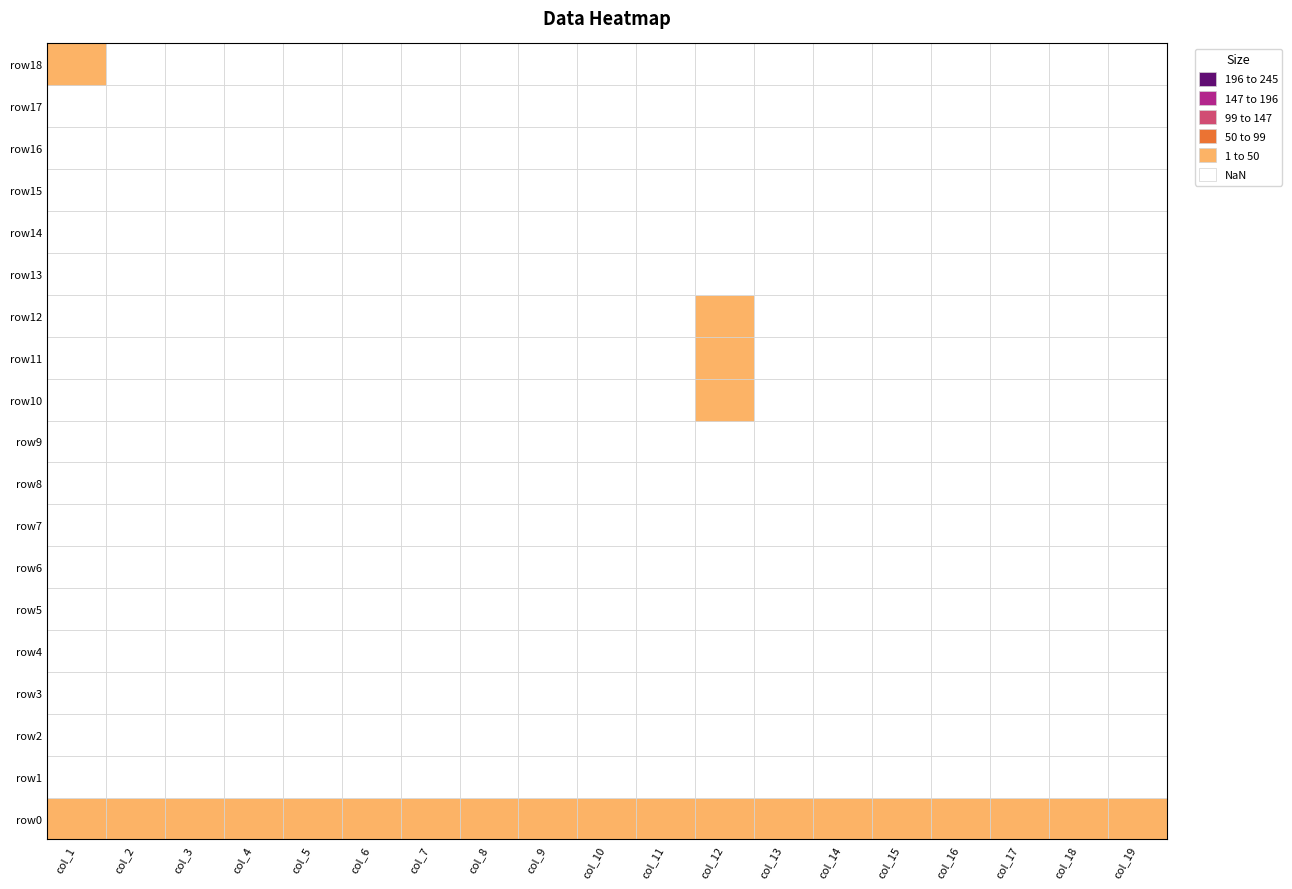

Reading left to right, extract all data points from this chart.

row0: 0=24	1=24	2=24	3=24	4=24	5=24	6=24	7=24	8=24	9=24	10=9	11=24	12=24	13=24	14=24	15=24	16=24	17=24	18=24
row1: 0=0	1=0	2=0	3=0	4=0	5=0	6=0	7=0	8=0	9=0	10=0	11=0	12=0	13=0	14=0	15=0	16=0	17=0	18=0
row2: 0=0	1=0	2=0	3=0	4=0	5=0	6=0	7=0	8=0	9=0	10=0	11=0	12=0	13=0	14=0	15=0	16=0	17=0	18=0
row3: 0=0	1=0	2=0	3=0	4=0	5=0	6=0	7=0	8=0	9=0	10=0	11=0	12=0	13=0	14=0	15=0	16=0	17=0	18=0
row4: 0=0	1=0	2=0	3=0	4=0	5=0	6=0	7=0	8=0	9=0	10=0	11=0	12=0	13=0	14=0	15=0	16=0	17=0	18=0
row5: 0=0	1=0	2=0	3=0	4=0	5=0	6=0	7=0	8=0	9=0	10=0	11=0	12=0	13=0	14=0	15=0	16=0	17=0	18=0
row6: 0=0	1=0	2=0	3=0	4=0	5=0	6=0	7=0	8=0	9=0	10=0	11=0	12=0	13=0	14=0	15=0	16=0	17=0	18=0
row7: 0=0	1=0	2=0	3=0	4=0	5=0	6=0	7=0	8=0	9=0	10=0	11=0	12=0	13=0	14=0	15=0	16=0	17=0	18=0
row8: 0=0	1=0	2=0	3=0	4=0	5=0	6=0	7=0	8=0	9=0	10=0	11=0	12=0	13=0	14=0	15=0	16=0	17=0	18=0
row9: 0=0	1=0	2=0	3=0	4=0	5=0	6=0	7=0	8=0	9=0	10=0	11=0	12=0	13=0	14=0	15=0	16=0	17=0	18=0
row10: 0=0	1=0	2=0	3=0	4=0	5=0	6=0	7=0	8=0	9=0	10=0	11=2	12=0	13=0	14=0	15=0	16=0	17=0	18=0
row11: 0=0	1=0	2=0	3=0	4=0	5=0	6=0	7=0	8=0	9=0	10=0	11=1	12=0	13=0	14=0	15=0	16=0	17=0	18=0
row12: 0=0	1=0	2=0	3=0	4=0	5=0	6=0	7=0	8=0	9=0	10=0	11=2	12=0	13=0	14=0	15=0	16=0	17=0	18=0
row13: 0=0	1=0	2=0	3=0	4=0	5=0	6=0	7=0	8=0	9=0	10=0	11=0	12=0	13=0	14=0	15=0	16=0	17=0	18=0
row14: 0=0	1=0	2=0	3=0	4=0	5=0	6=0	7=0	8=0	9=0	10=0	11=0	12=0	13=0	14=0	15=0	16=0	17=0	18=0
row15: 0=0	1=0	2=0	3=0	4=0	5=0	6=0	7=0	8=0	9=0	10=0	11=0	12=0	13=0	14=0	15=0	16=0	17=0	18=0
row16: 0=0	1=0	2=0	3=0	4=0	5=0	6=0	7=0	8=0	9=0	10=0	11=0	12=0	13=0	14=0	15=0	16=0	17=0	18=0
row17: 0=0	1=0	2=0	3=0	4=0	5=0	6=0	7=0	8=0	9=0	10=0	11=0	12=0	13=0	14=0	15=0	16=0	17=0	18=0
row18: 0=11	1=0	2=0	3=0	4=0	5=0	6=0	7=0	8=0	9=0	10=0	11=0	12=0	13=0	14=0	15=0	16=0	17=0	18=0